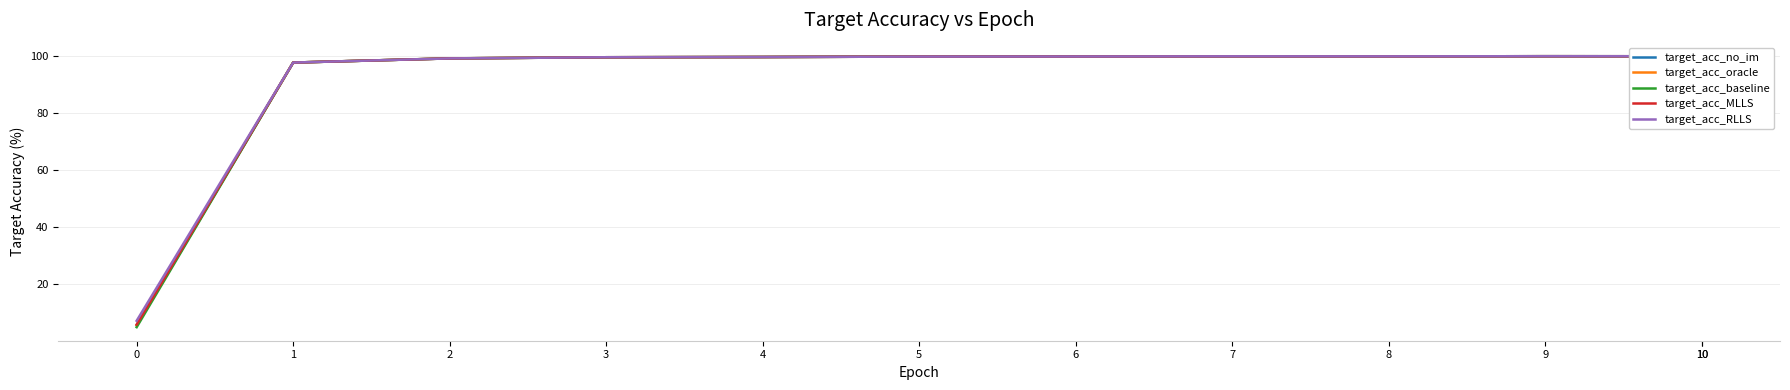

What is the sum of all target_acc_RLLS values?

1101.0